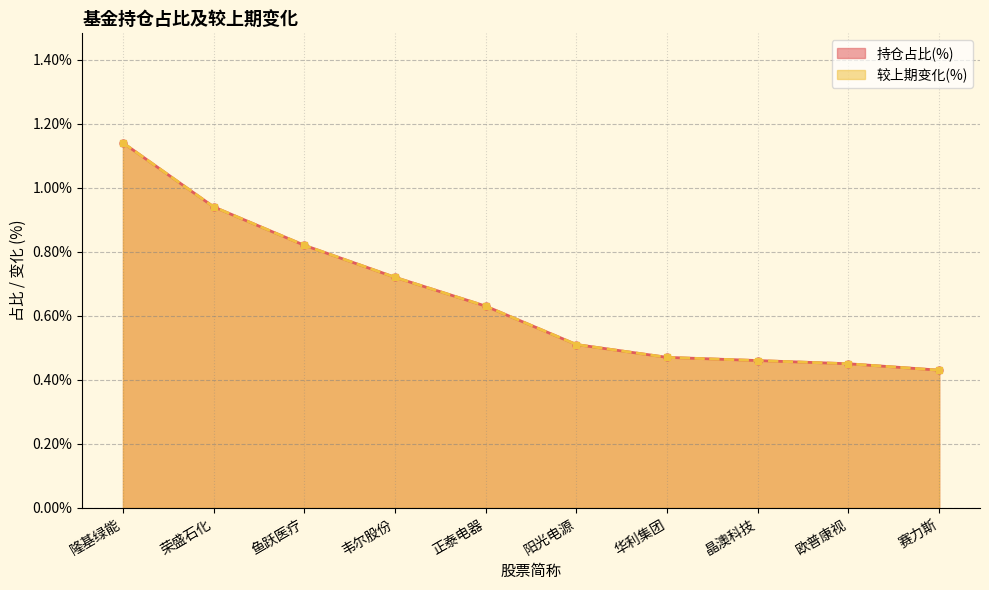

At which category is the sum across all series the highest?

隆基绿能